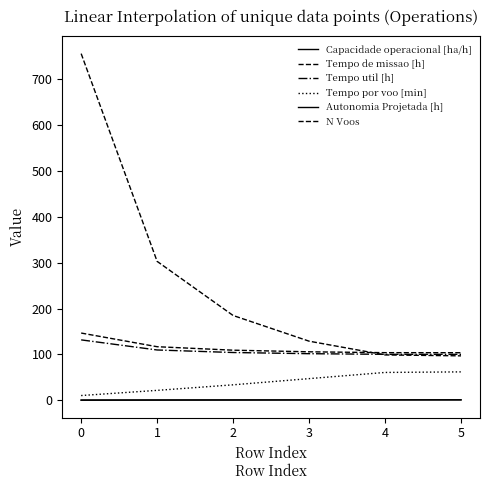

What is the difference between the maximum and minimum values in the Tempo de missao [h] series?

42.9